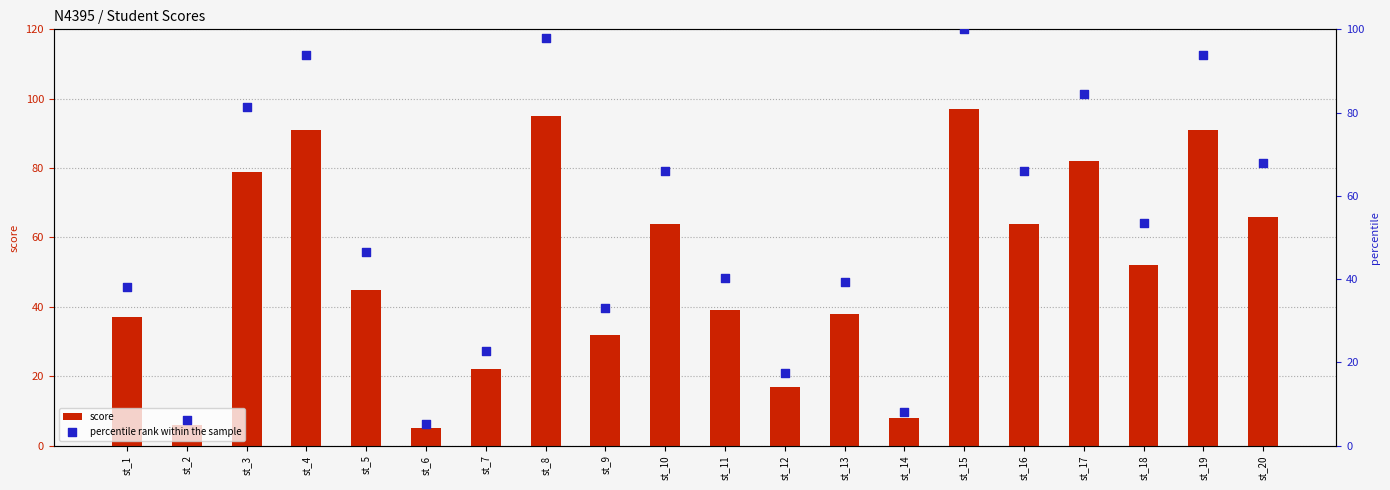

What is the total value across all series at st_1?

75.1